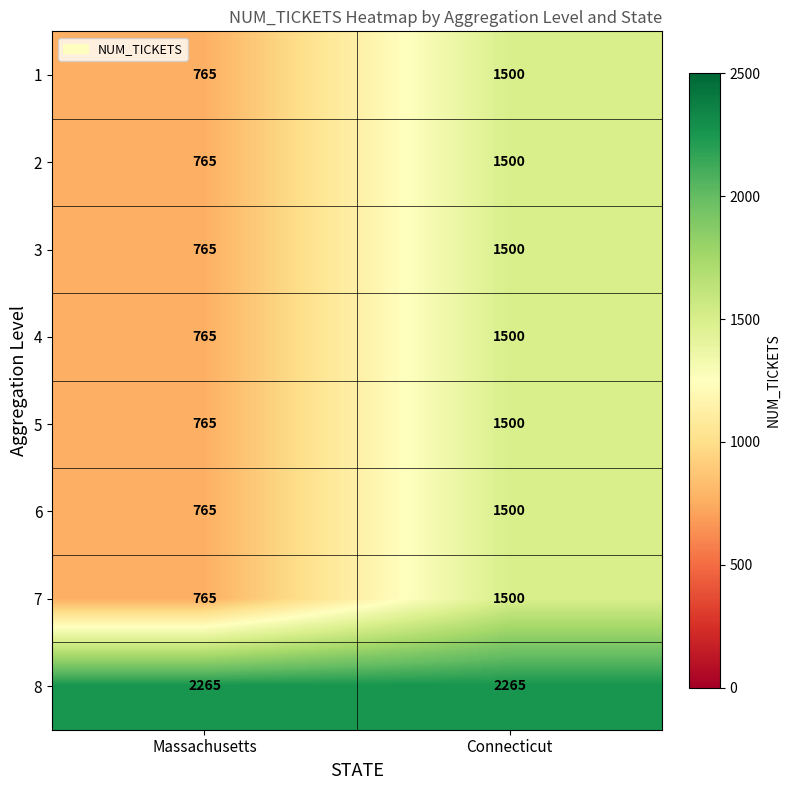

What is the spread (max minus min) of values at Massachusetts?

1500